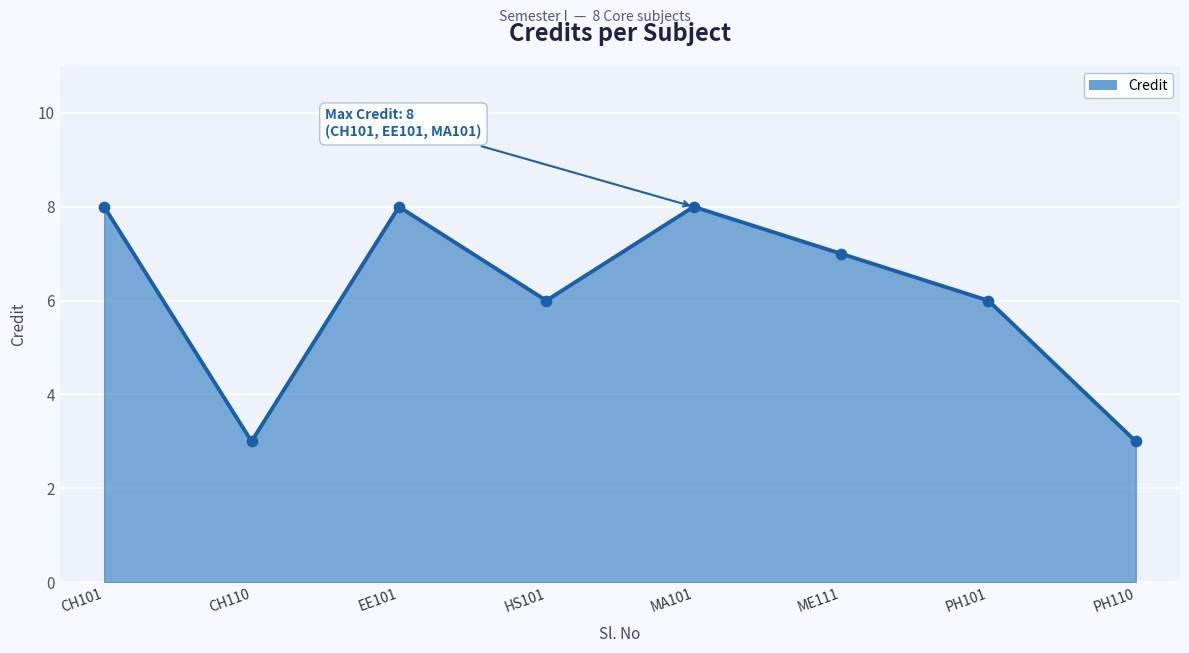

What is the change in value from PH101 to PH110?

-3